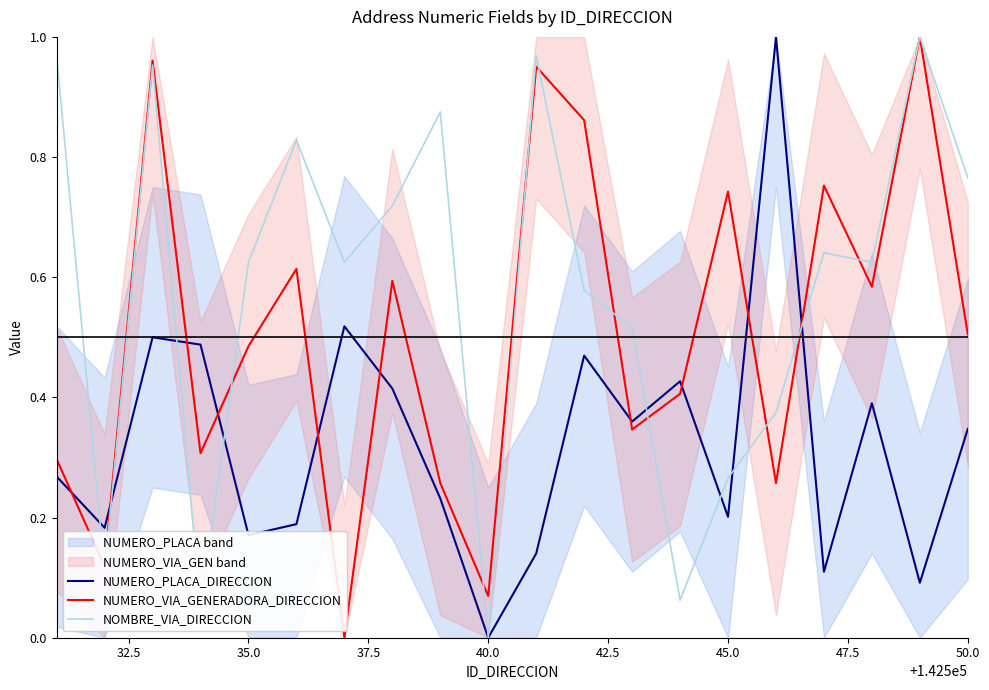

Which series ends up on top after the final intersection of NUMERO_PLACA_DIRECCION and NUMERO_VIA_GENERADORA_DIRECCION?

NUMERO_VIA_GENERADORA_DIRECCION